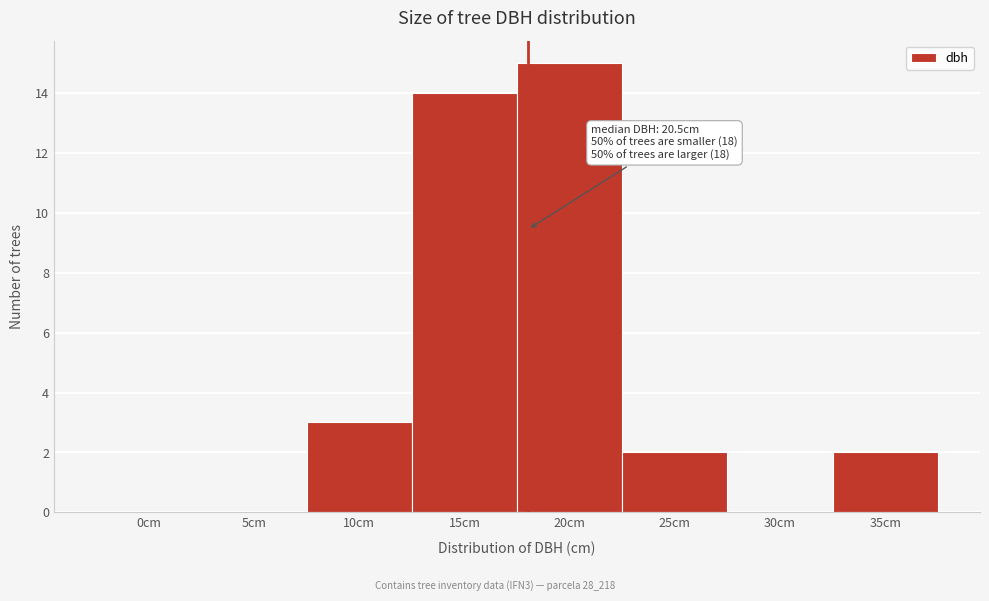

Reading left to right, list all the values displayed in this chart.

0cm=0	5cm=0	10cm=3	15cm=14	20cm=15	25cm=2	30cm=0	35cm=2